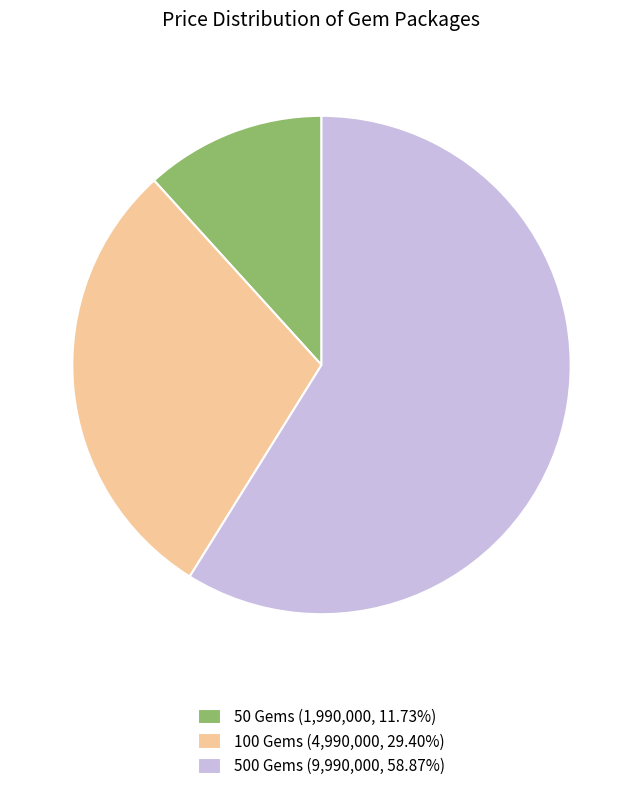

Is there any slice that represents more than half of the pie?

Yes